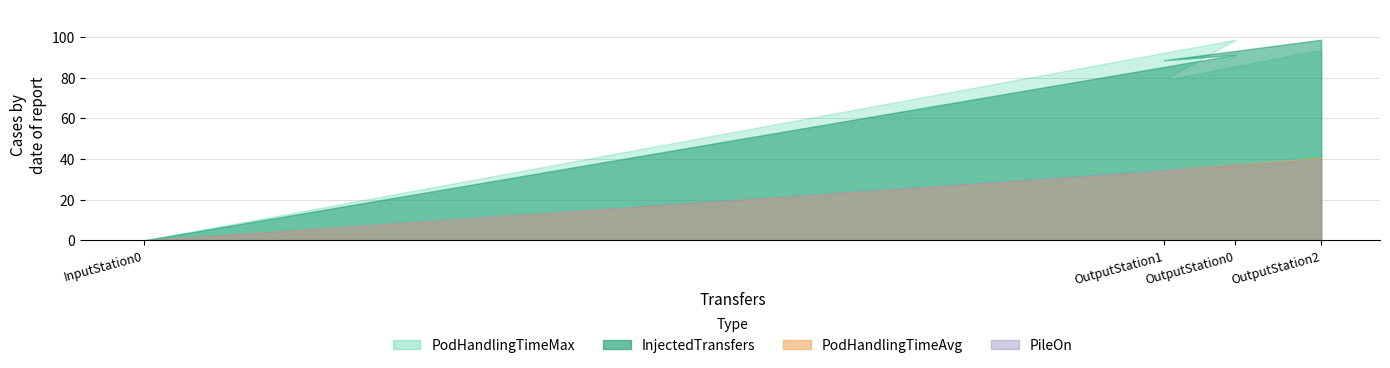

At which category does the chart reach its peak across all series?

OutputStation2